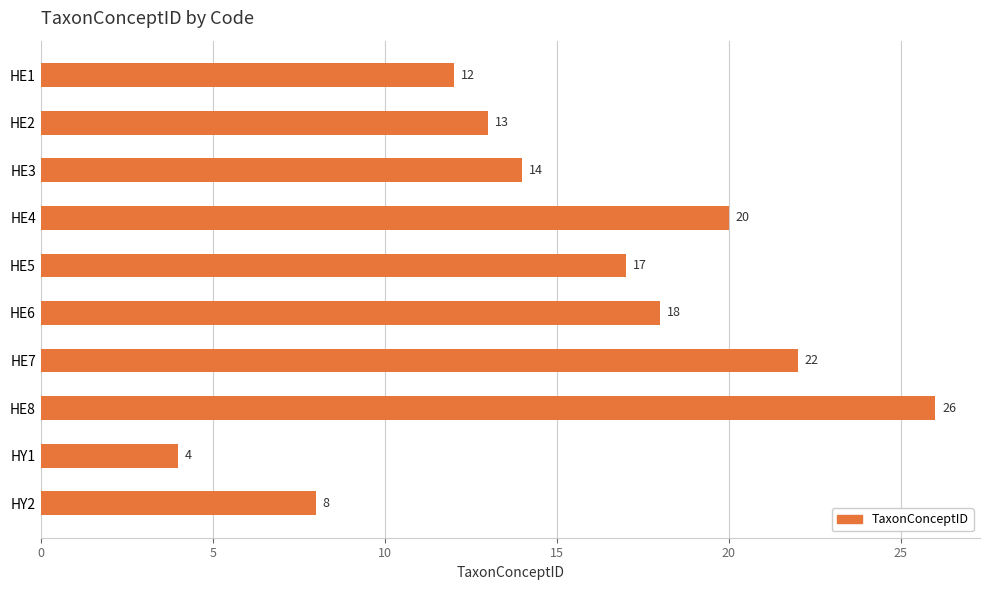

What is the difference between the maximum and minimum values?

22